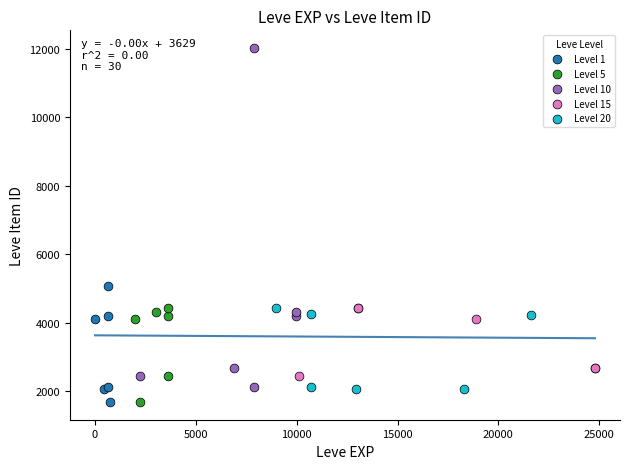

Which series has the widest spread of Y values?

Level 10